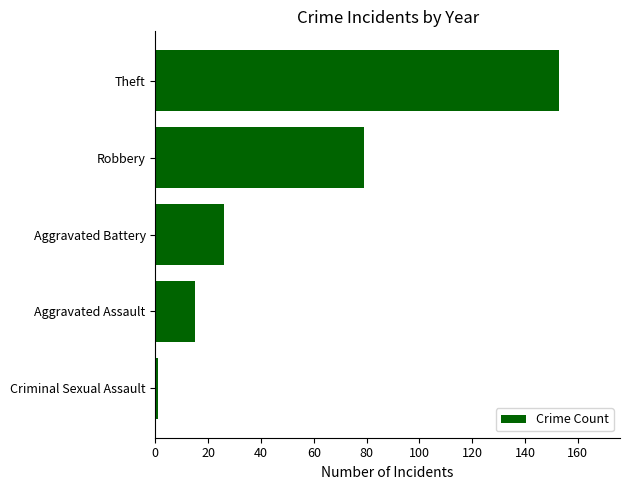

What is the sum of all values?

274